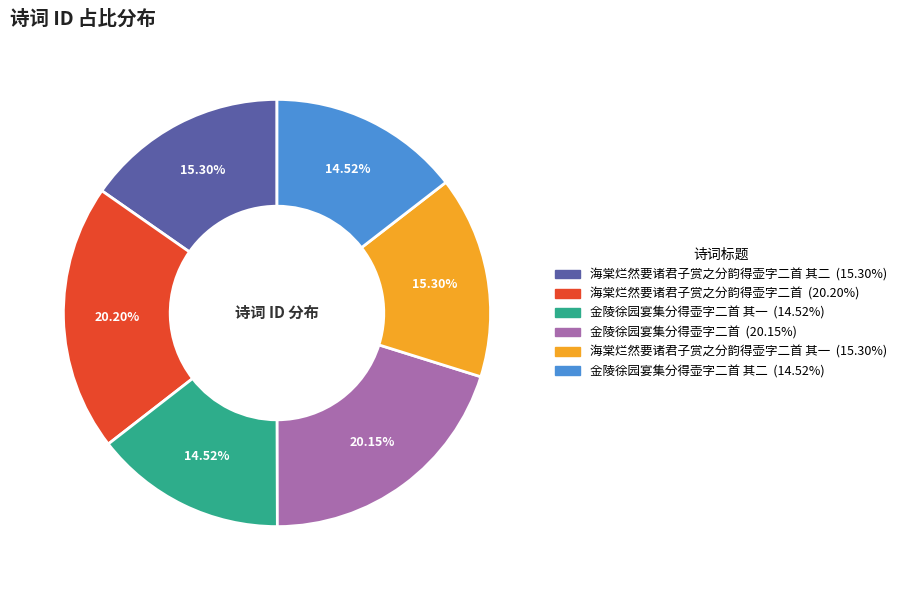

Is there a majority slice in this chart?

No